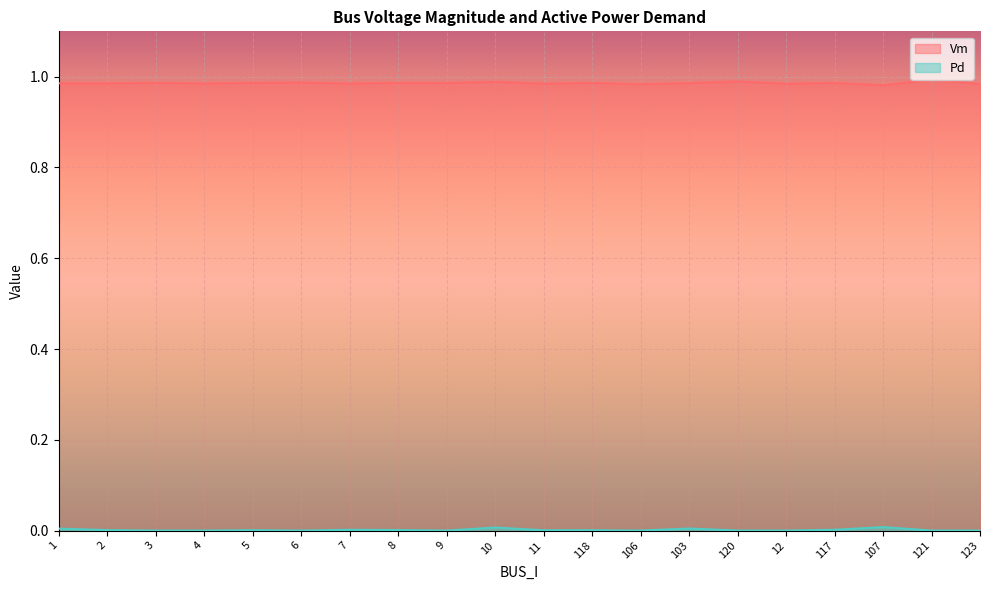

True or false: Vm has a value of 1.0 at 106.

True